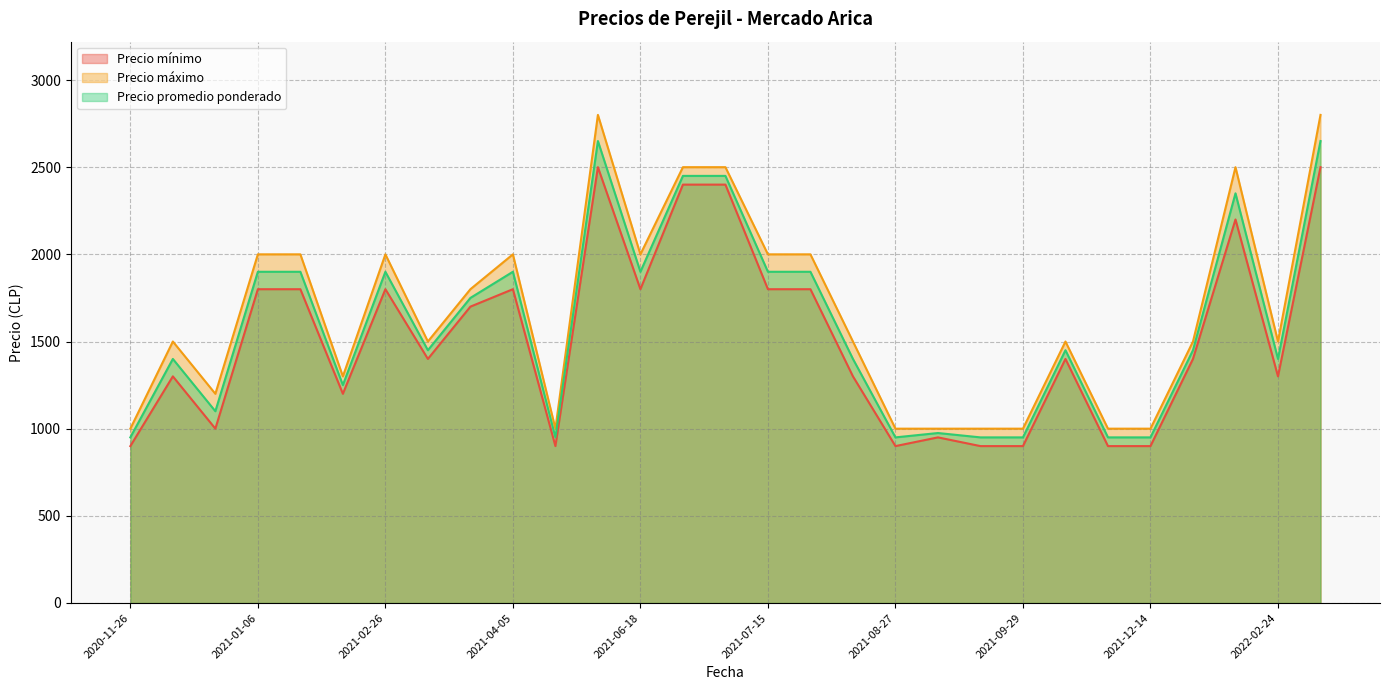

True or false: Precio máximo and Precio promedio ponderado intersect in this chart.

False